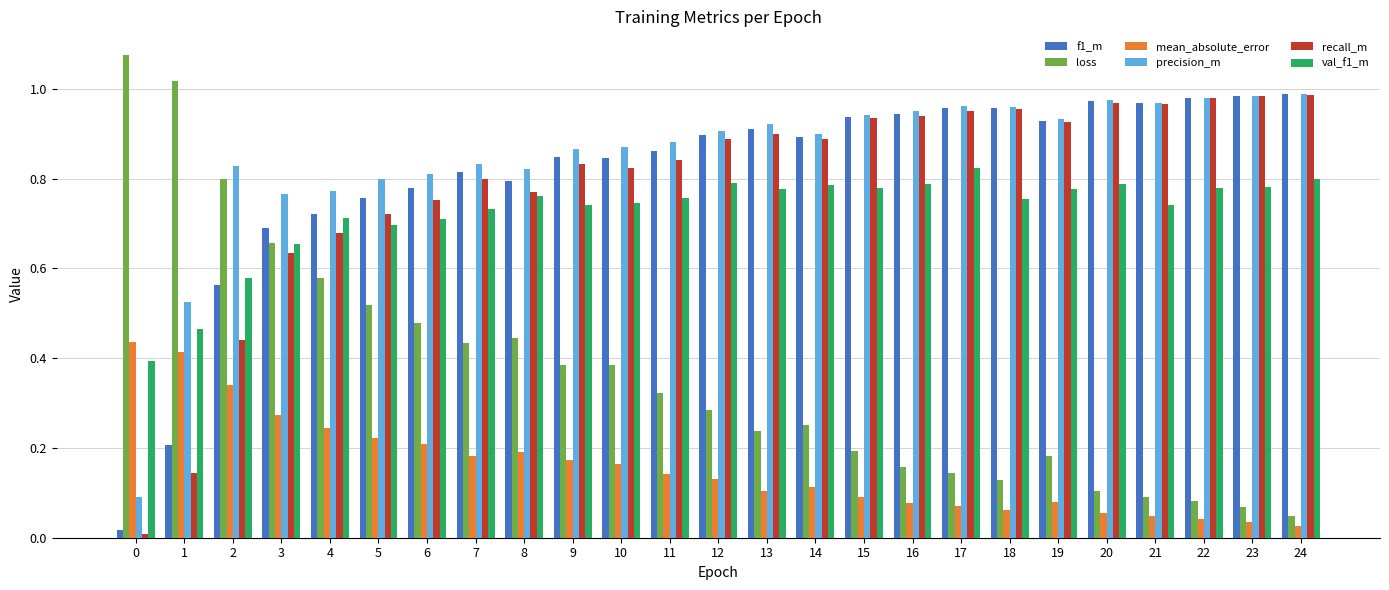

The val_f1_m series shows 0.7 at 5. True or false?

True